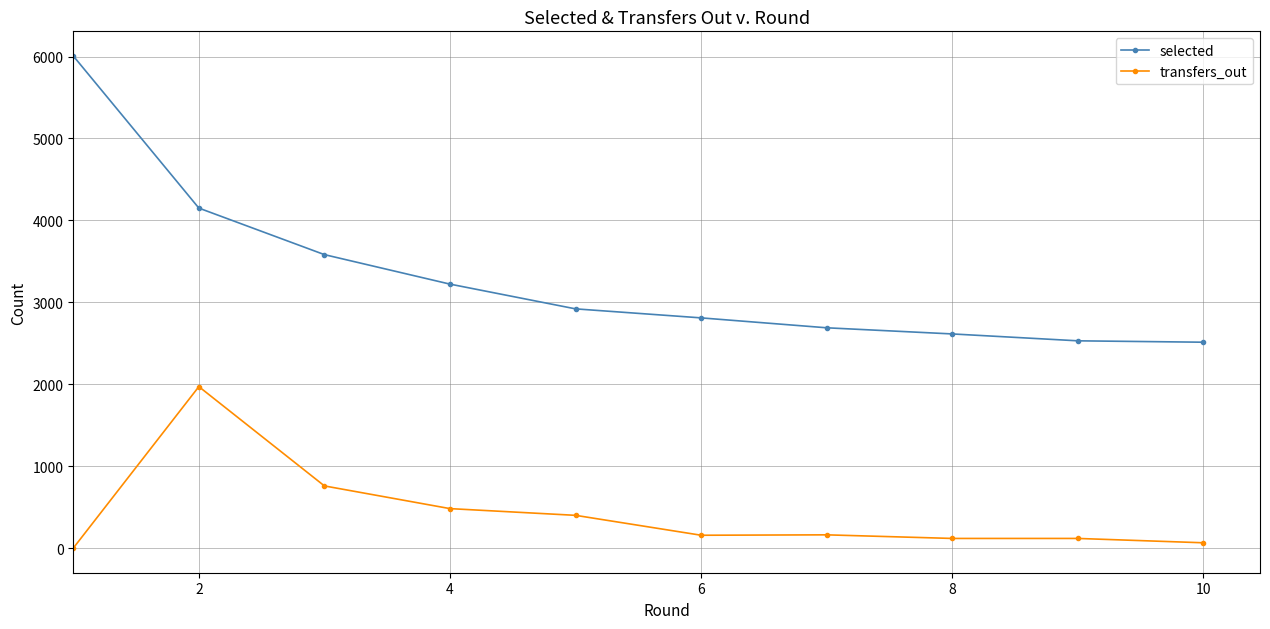

What is the highest value of the transfers_out series?

1971